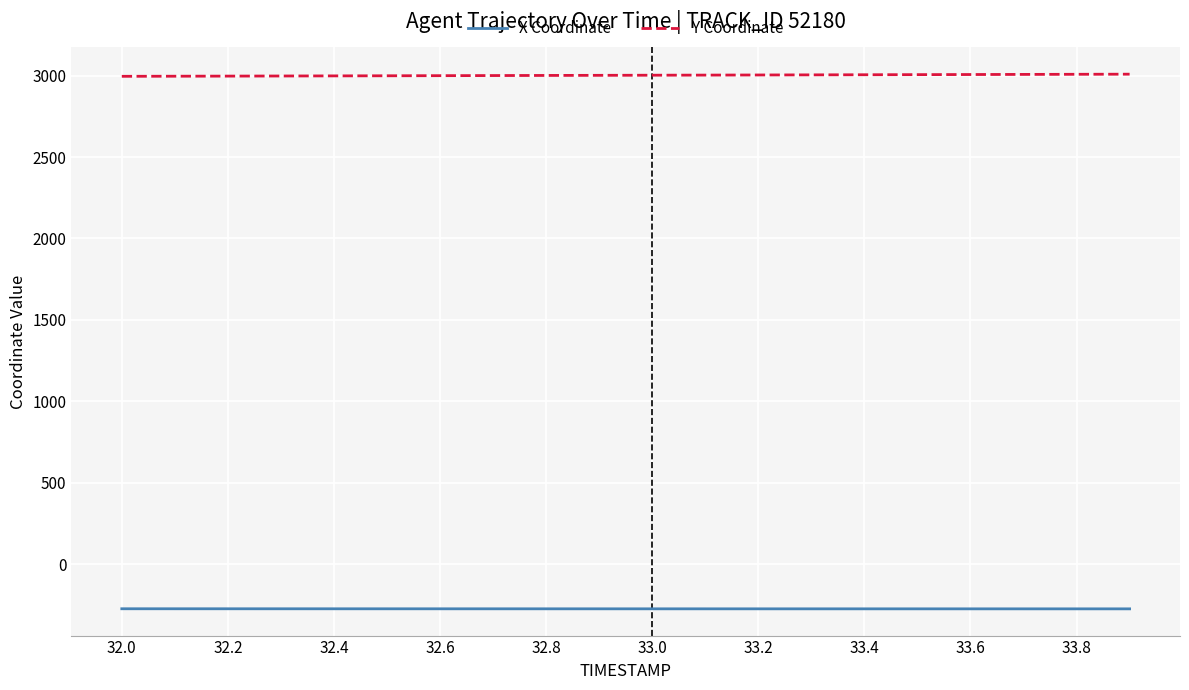

Does the chart have visible grid lines?

Yes